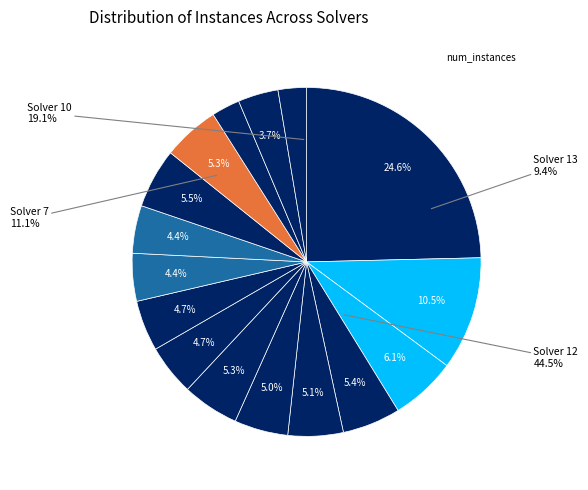

What percentage is the Solver 15 slice, to the nearest percent?

4%